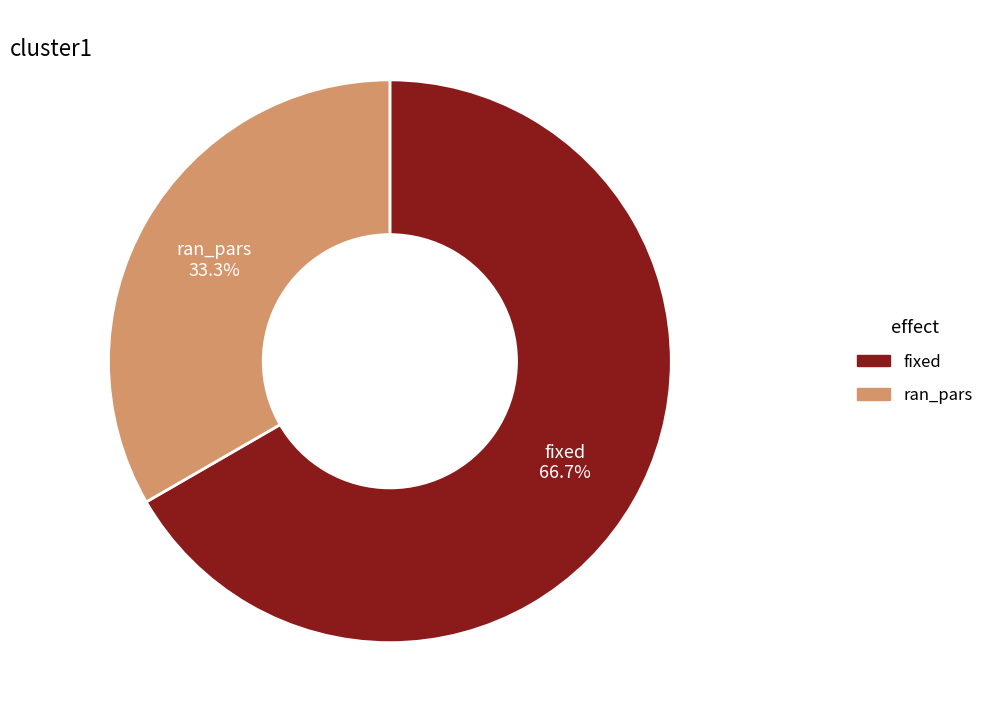

What is the smallest slice in the pie chart?

ran_pars